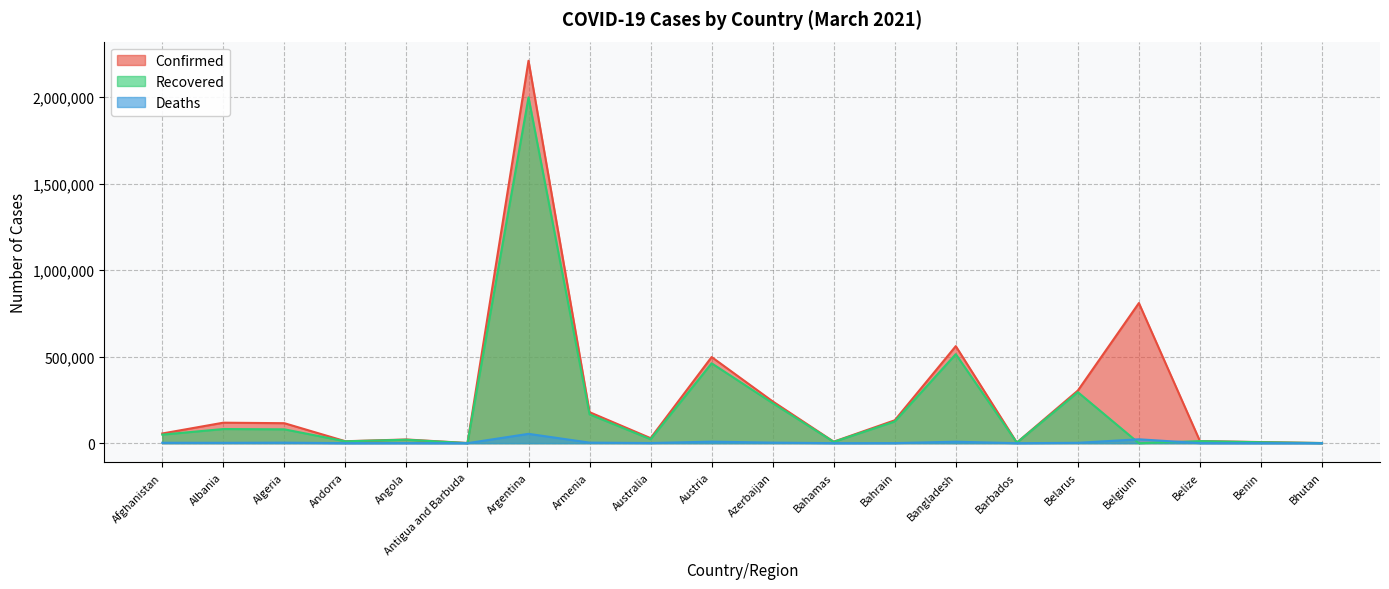

What value does the Deaths series have at Bahamas, to the nearest 100?

200